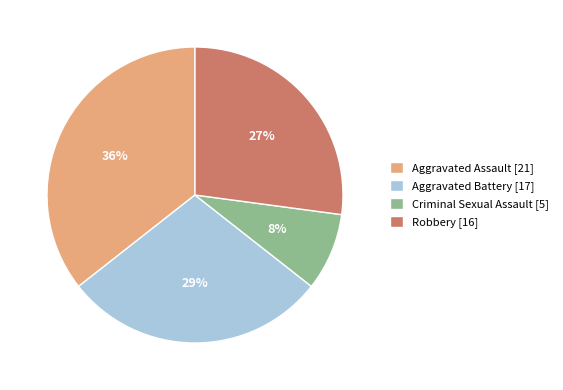

To the nearest percent, what is the combined percentage of Aggravated Battery [17] and Criminal Sexual Assault [5]?

37%